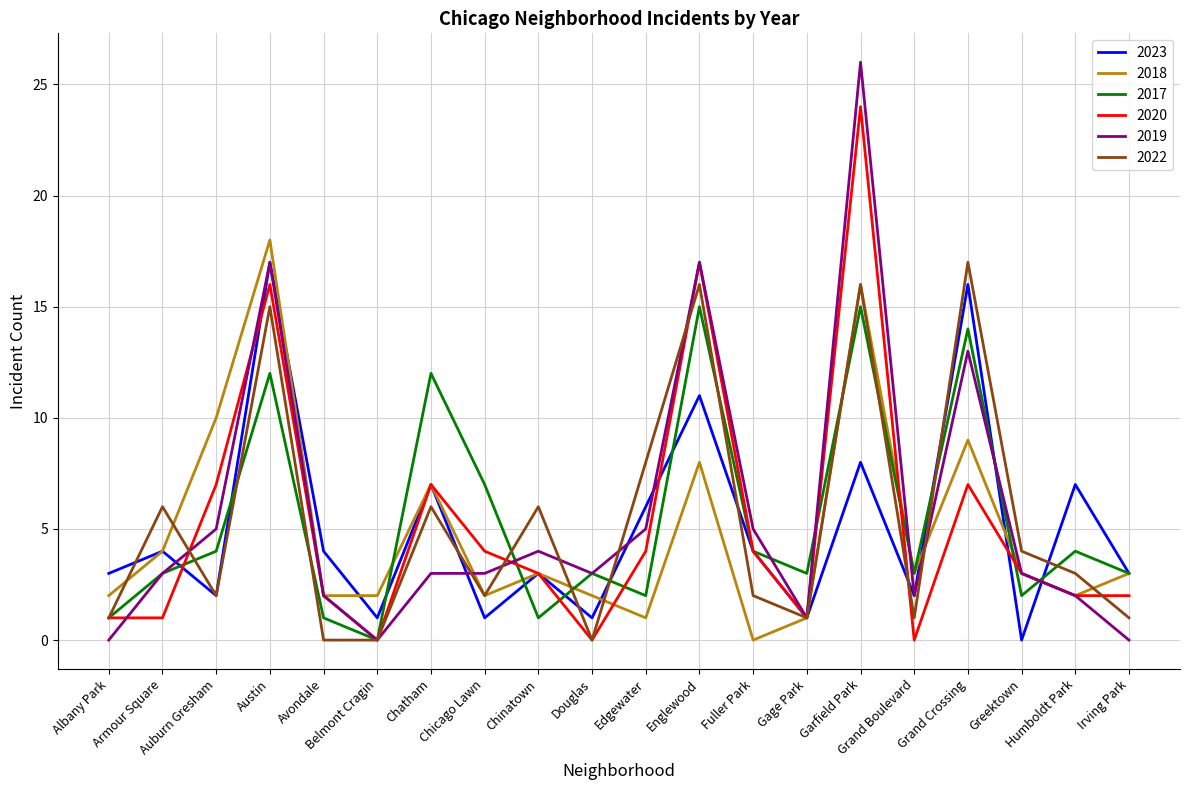

What is the average value of the 2018 series?

5